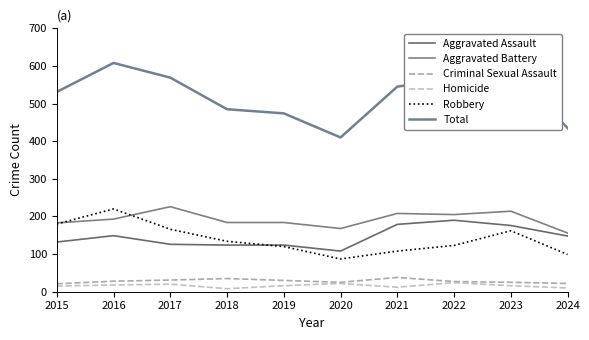

True or false: Criminal Sexual Assault and Aggravated Battery intersect in this chart.

False